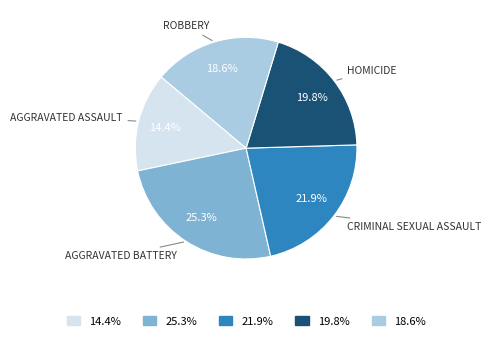

Does any single category account for the majority?

No